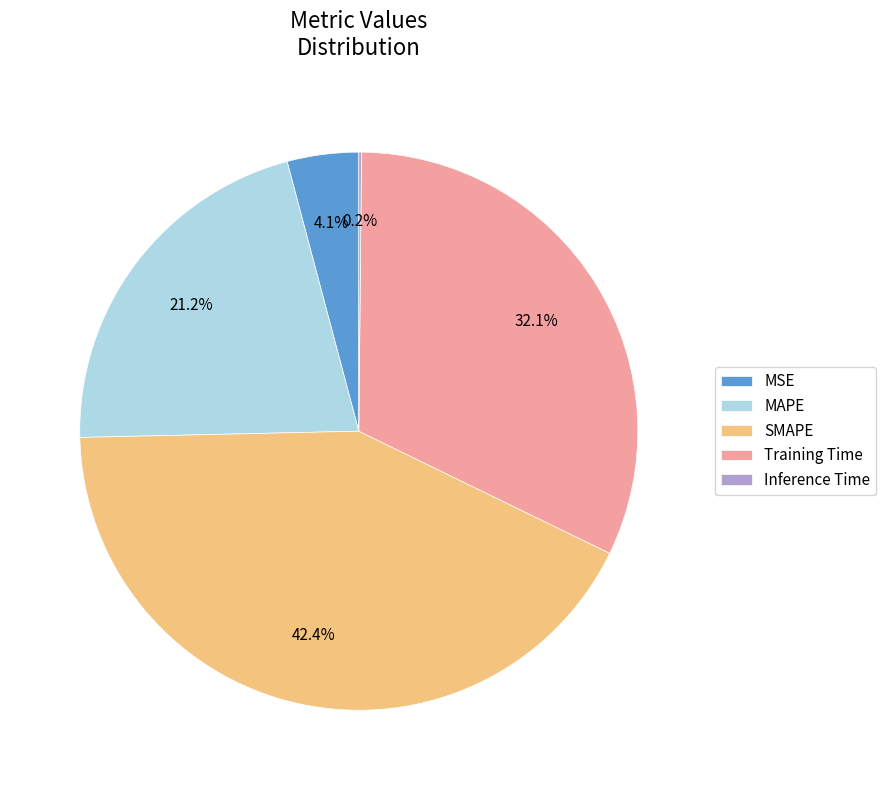

What is the total percentage of Training Time and MAPE?

53.3%